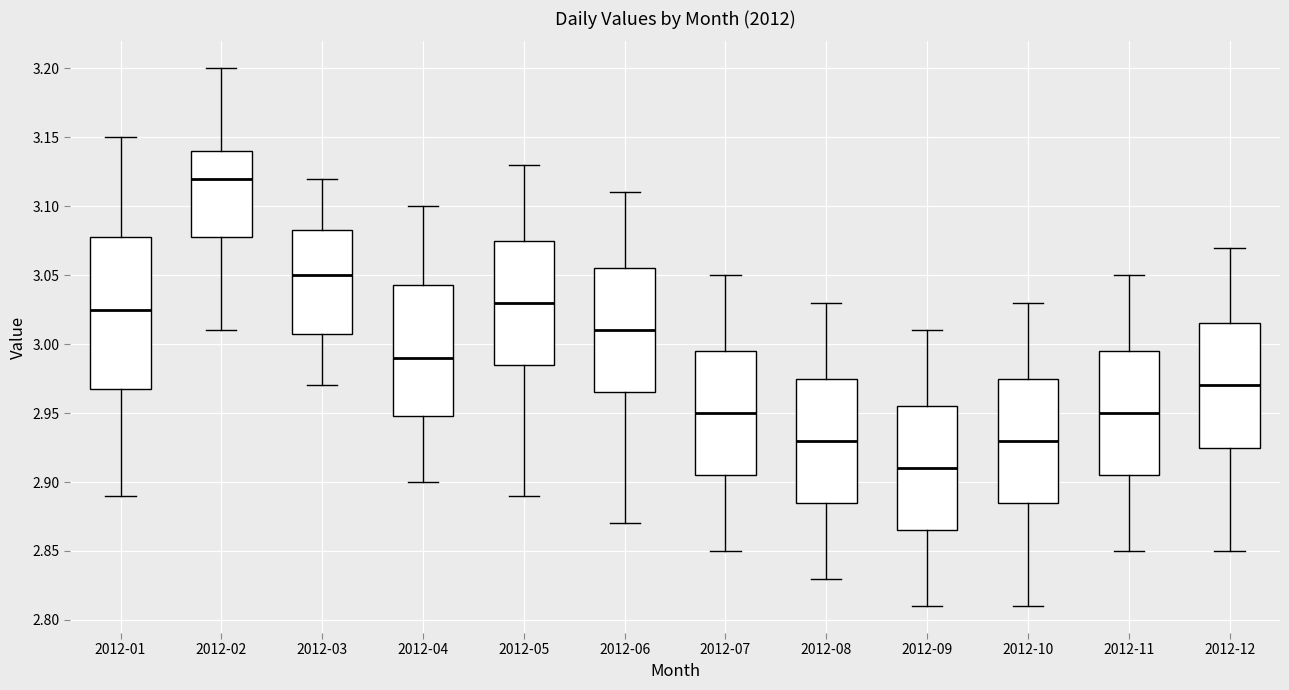

Which box has the lowest median line?

2012-09